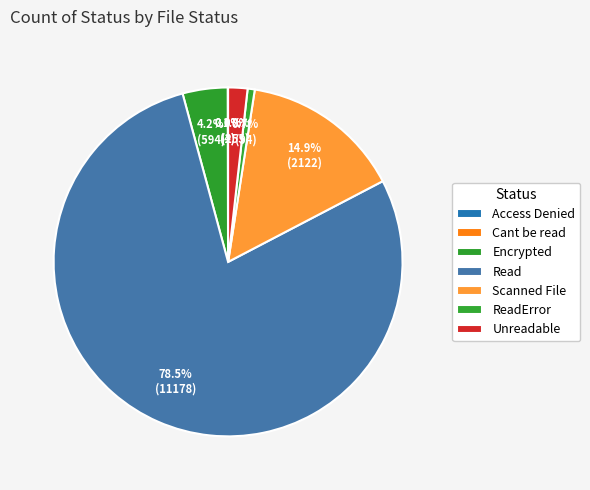

To the nearest percent, what portion does Scanned File represent?

15%